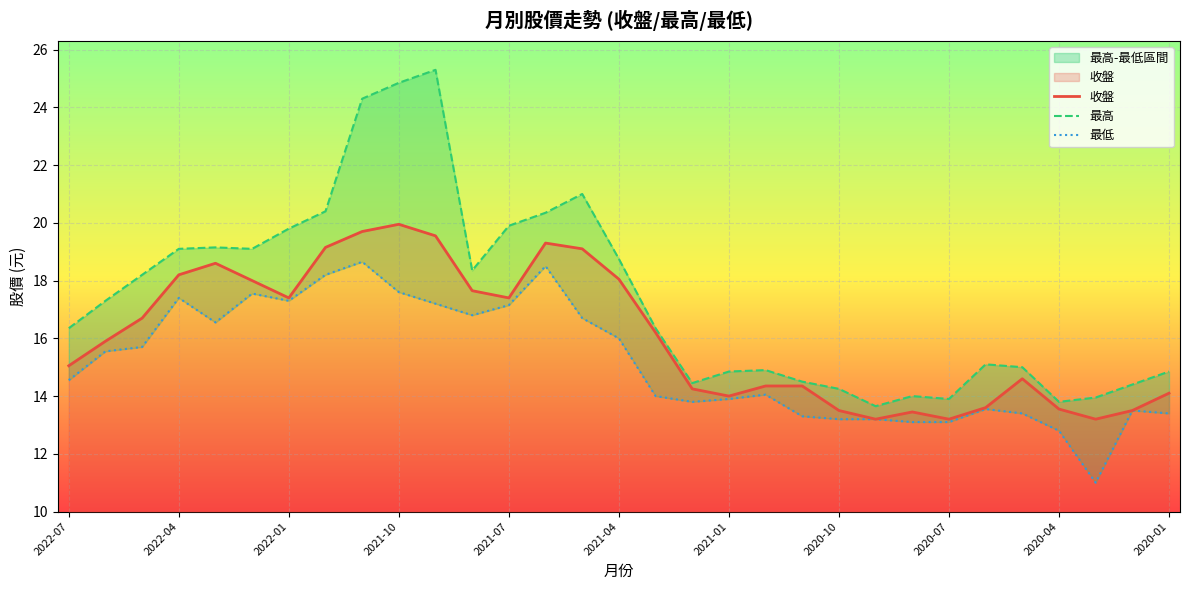

True or false: 最高 has a value of 14.5 at 20.

True